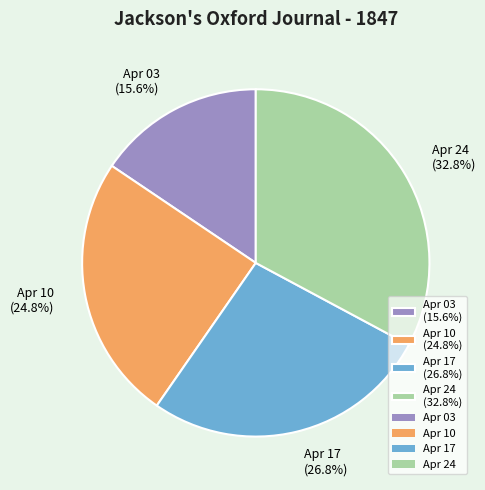

How many segments does this pie chart have?

4